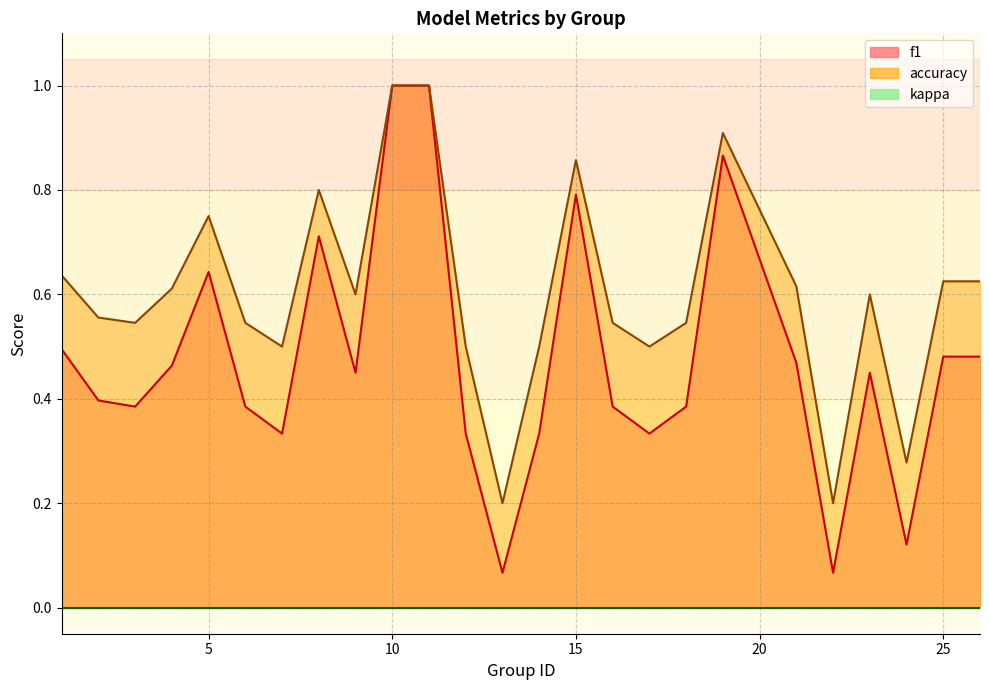

What is the average value of the accuracy series?

0.6